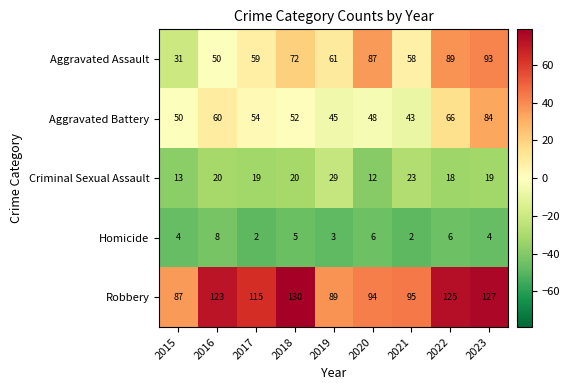

Where is Aggravated Assault nearest to the value 62?

2019